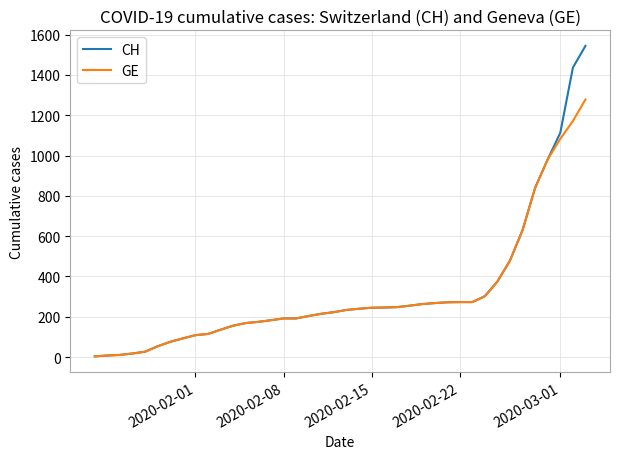

How many lines are shown in the chart?

2